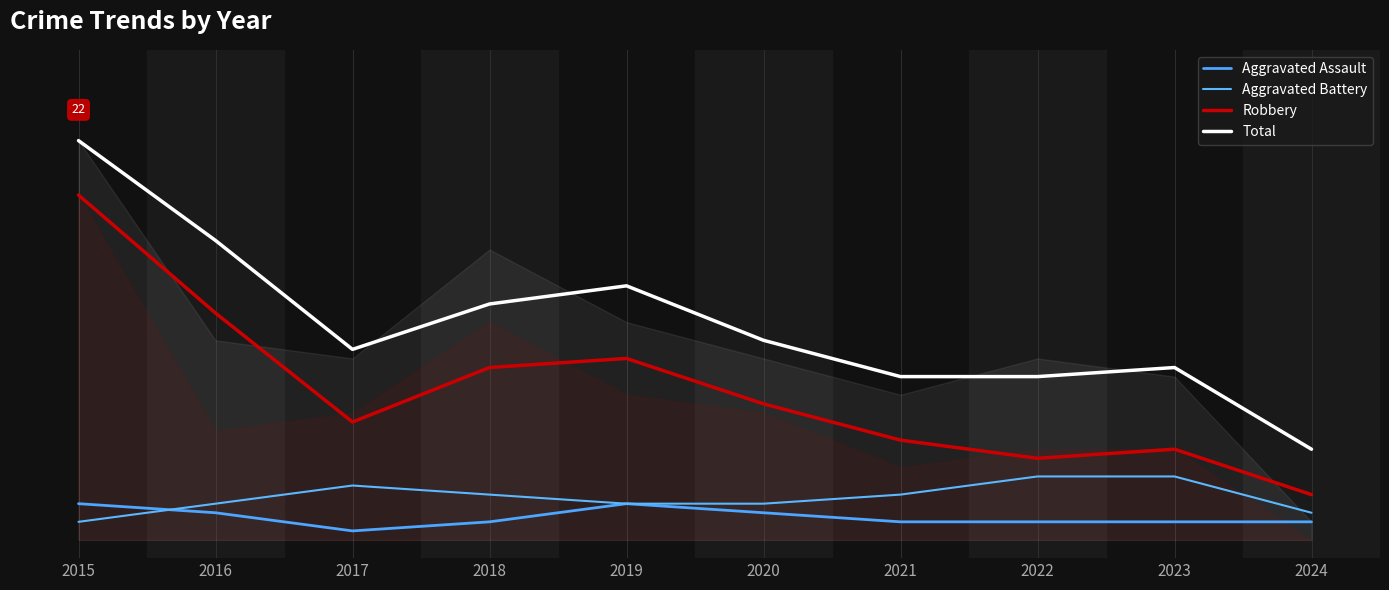

How many interior local peaks does the Aggravated Battery series have?

1